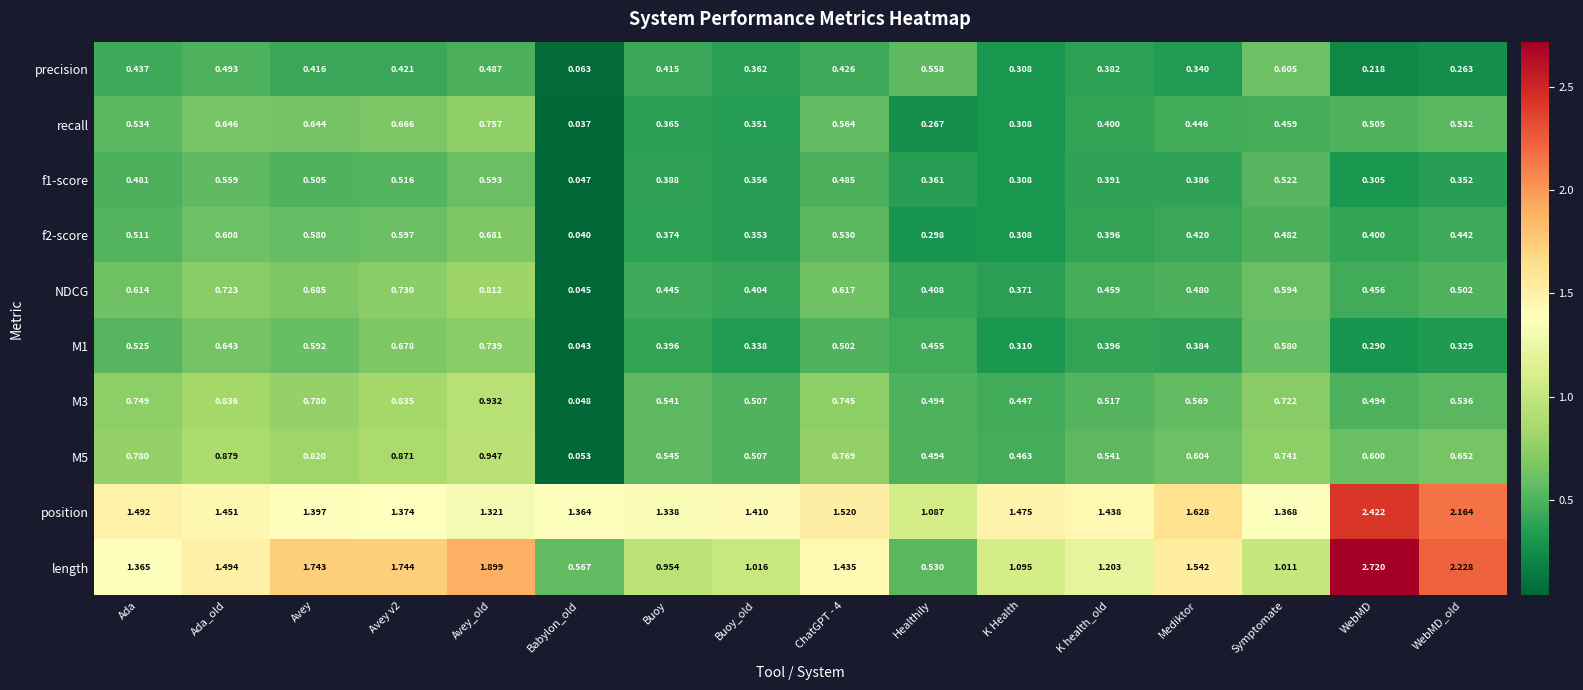

Where is M1 nearest to the value 0?

Babylon_old